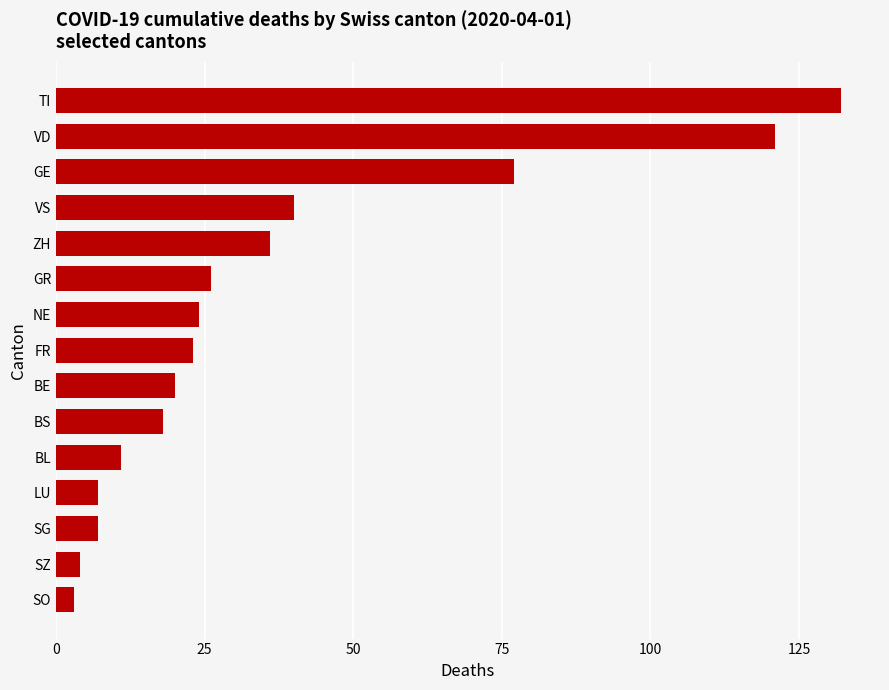

What is the change in value from GE to TI?

+55